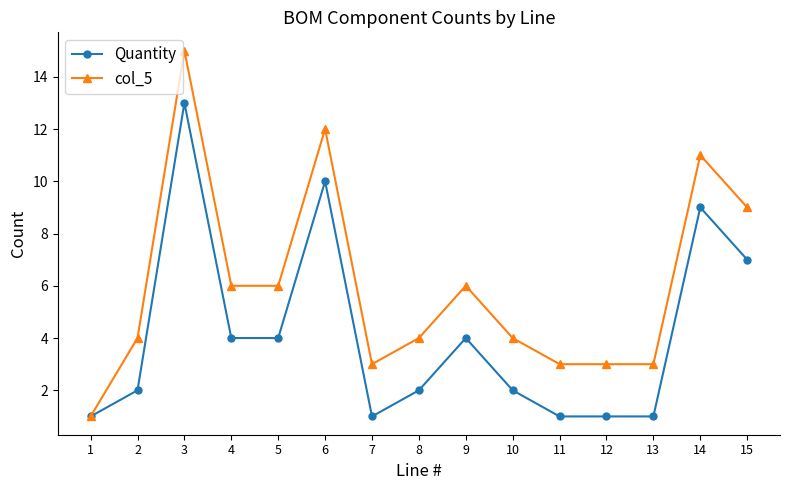

At which category is the sum across all series the highest?

3